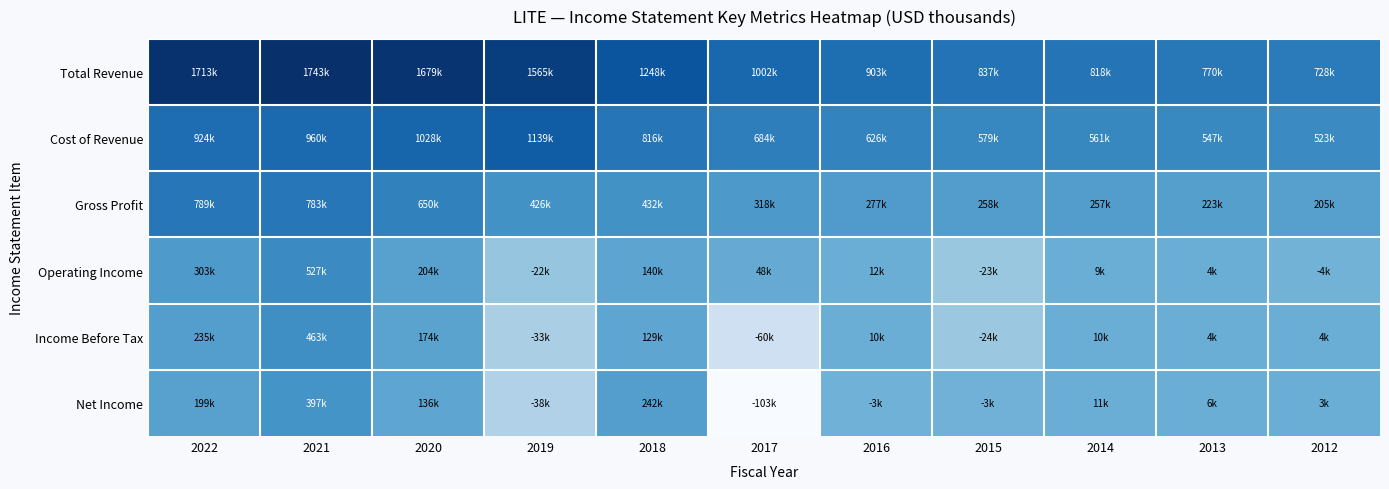

Rank the series by their maximum value, from lowest to highest.

Net Income, Income Before Tax, Operating Income, Gross Profit, Cost of Revenue, Total Revenue